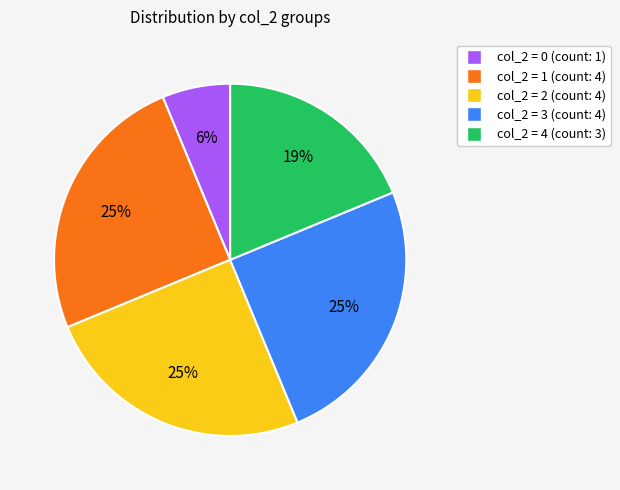

Does any single category account for the majority?

No